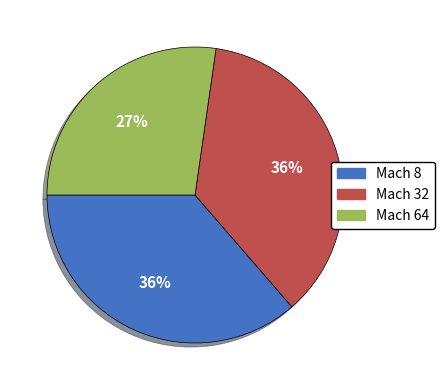

Is Mach 32 the majority of the pie?

No